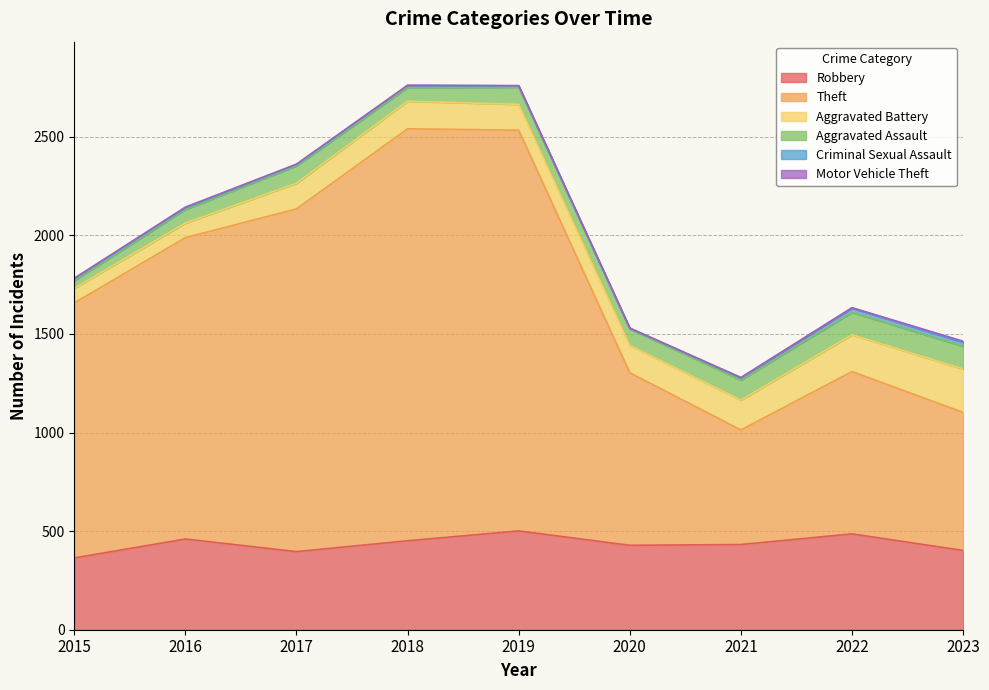

Which series has the largest total across all categories?

Theft